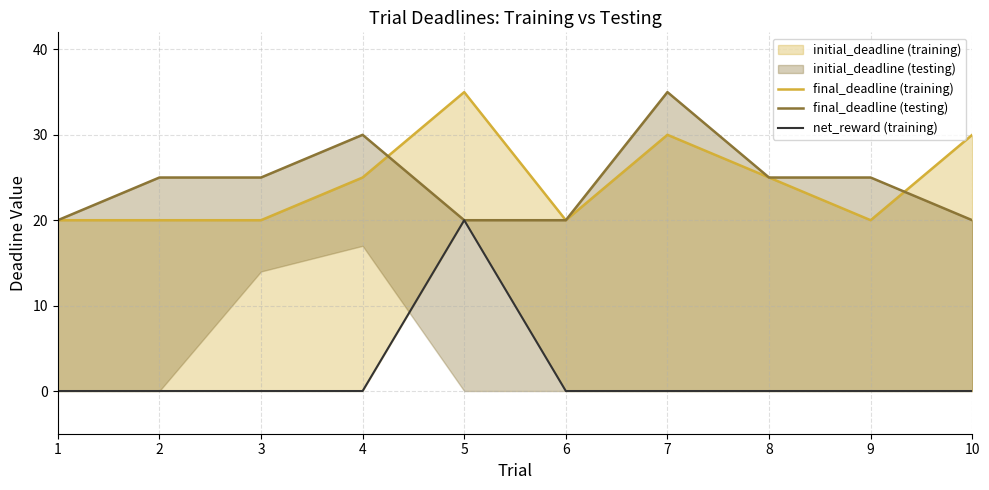

What is the sum of all net_reward (training) values?

20